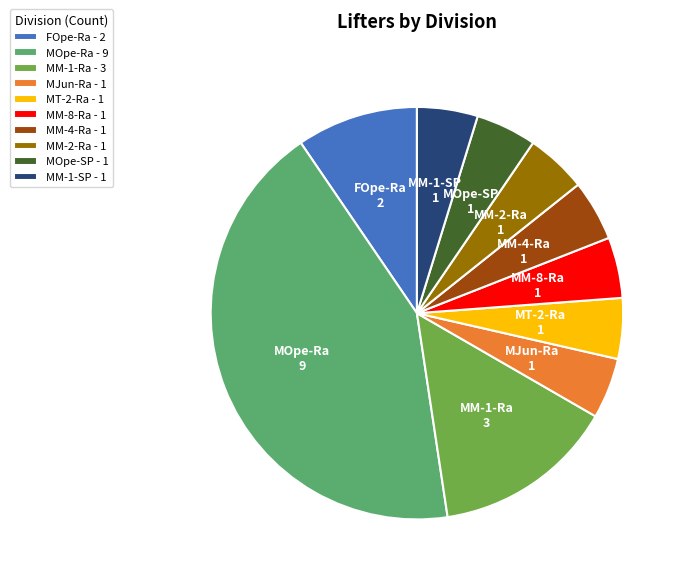

Do FOpe-Ra - 2 and MM-1-Ra - 3 together represent more than half of the pie?

No